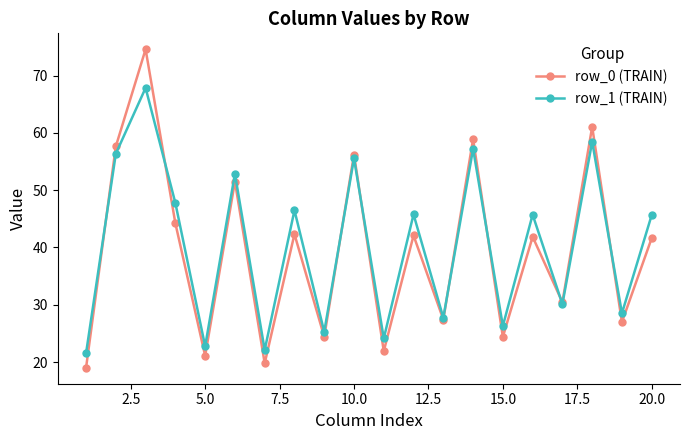

List the series in order of their peak value, lowest first.

row_1 (TRAIN), row_0 (TRAIN)